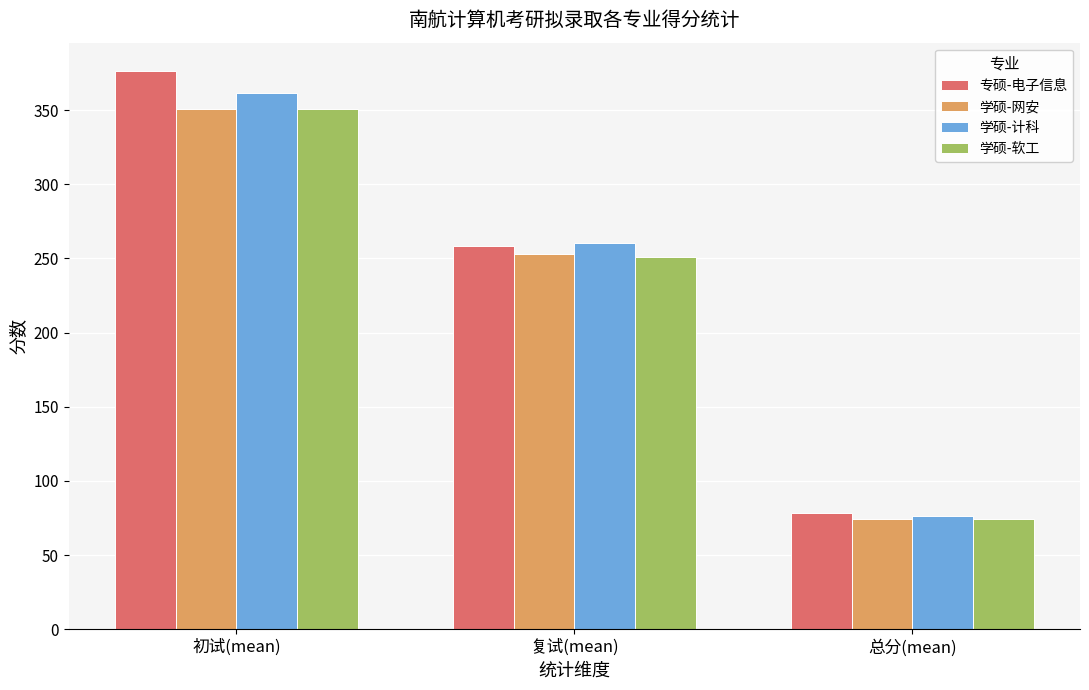

Is the value of 专硕-电子信息 at 初试(mean) greater than the value of 学硕-计科 at 总分(mean)?

Yes